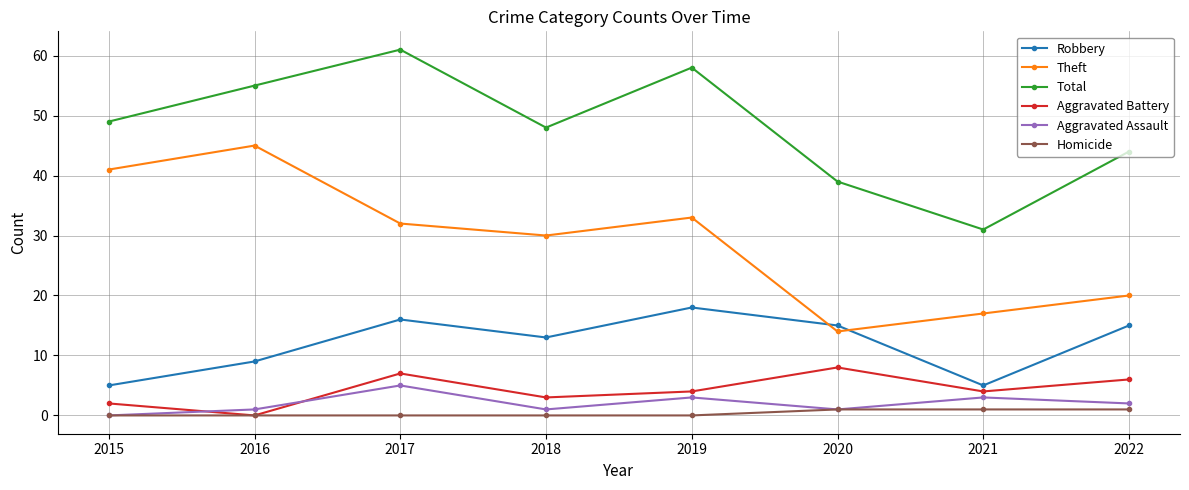

At which label does Theft reach its minimum?

2020